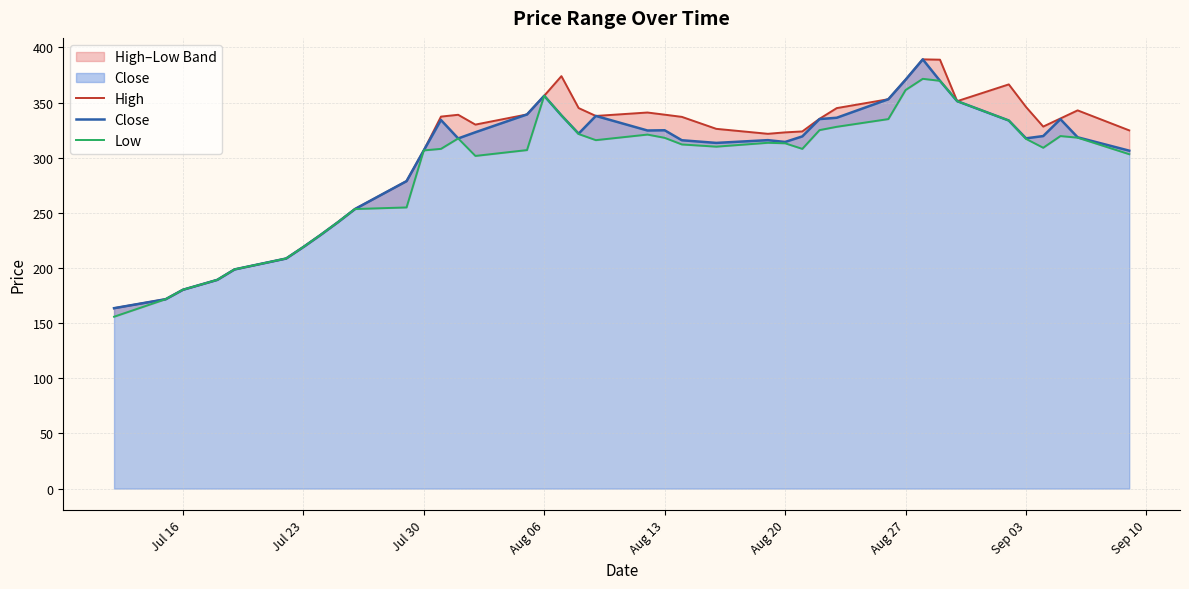

What is the lowest value of the Close series?

163.6